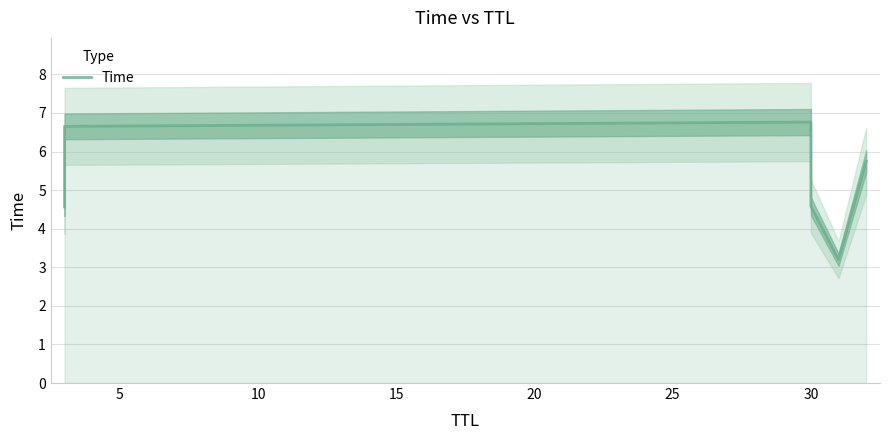

How many interior local peaks (higher than both neighbors) does the data have?

1